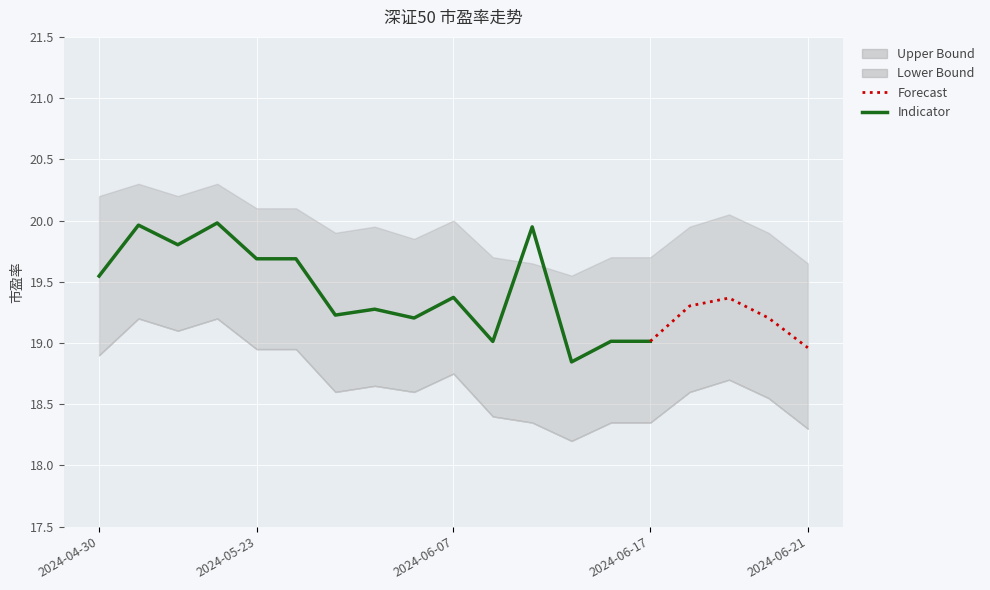

The chart shows a value of 19.0 at 2024-06-17. True or false?

True